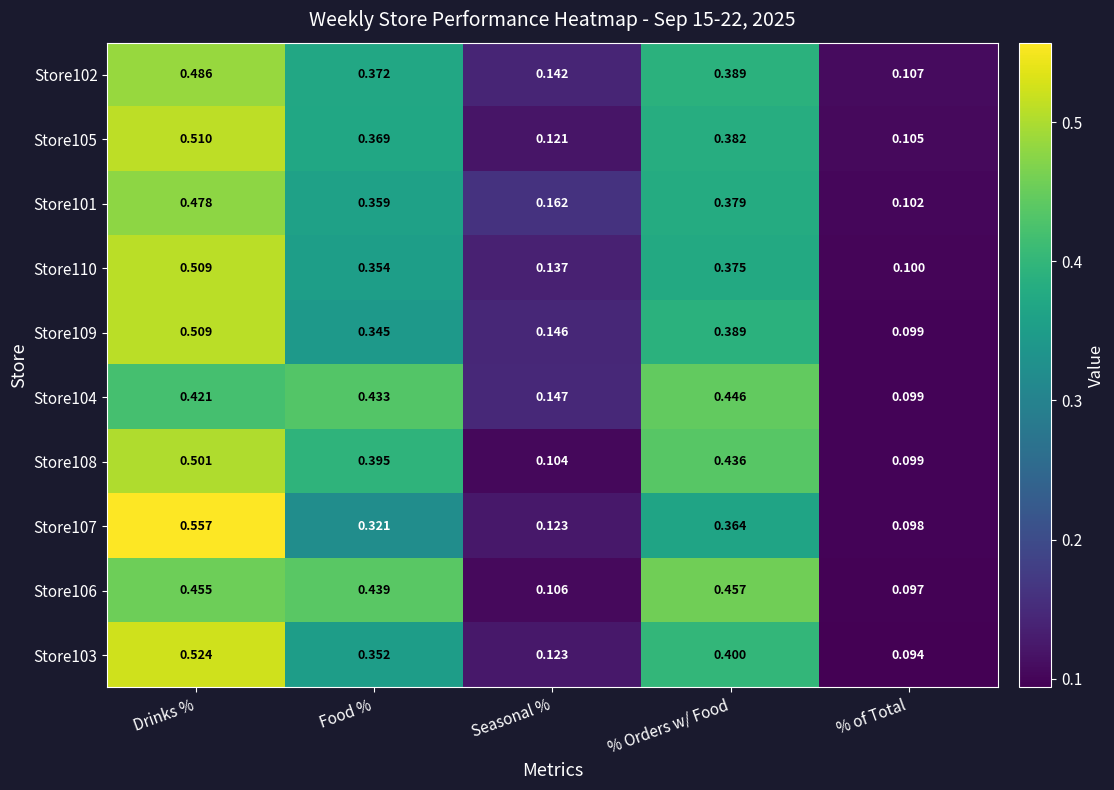

Which label corresponds to the smallest value in the chart?

% of Total